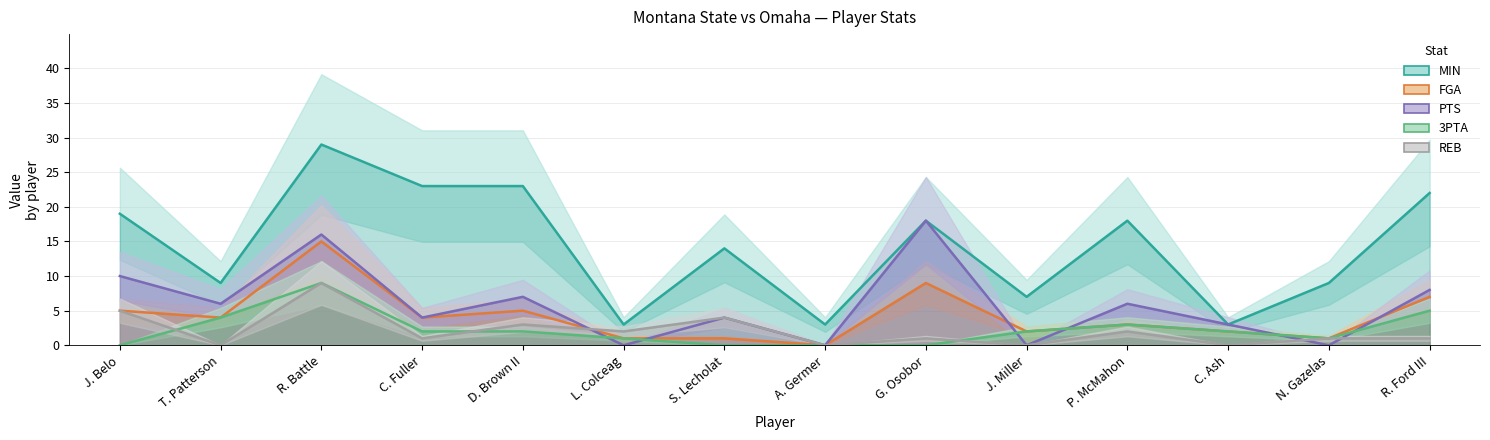

Where is PTS nearest to the value 9?

J. Belo